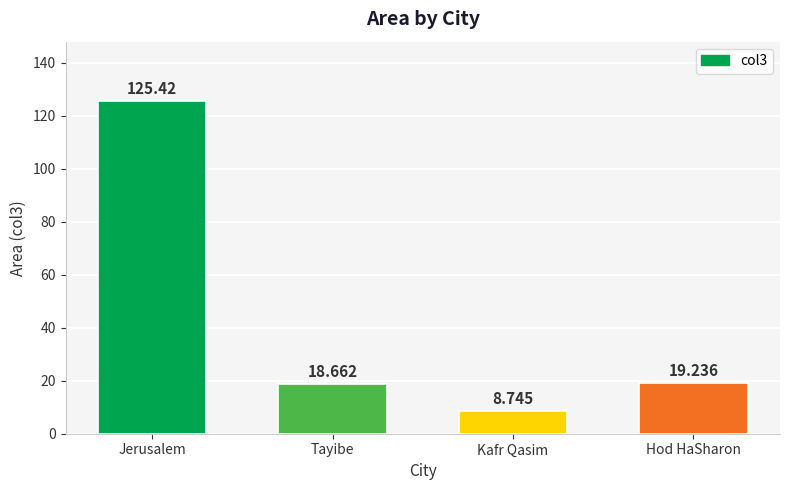

How many series are shown in this chart?

1